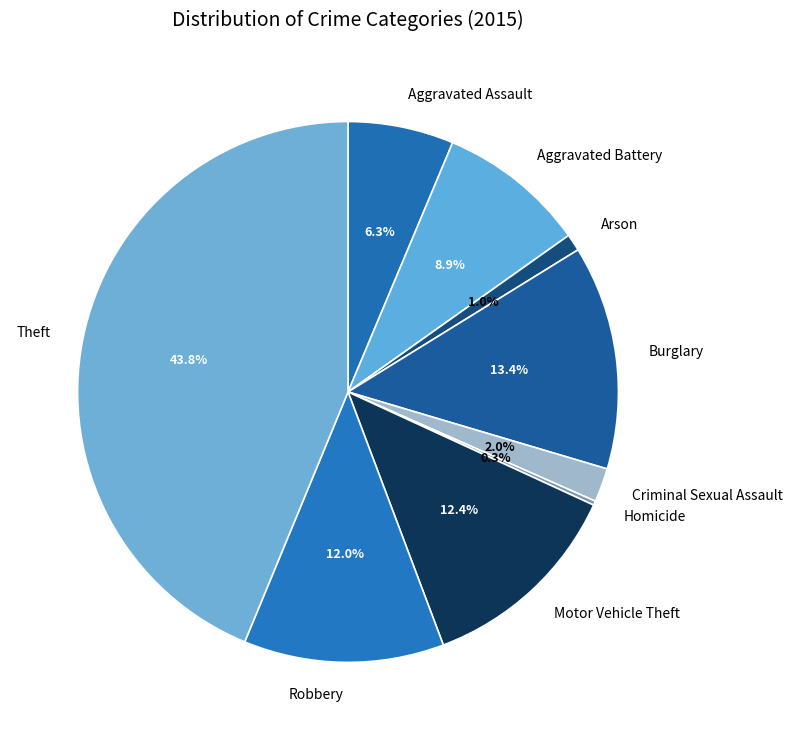

Combined, what portion of the pie is Motor Vehicle Theft and Criminal Sexual Assault?

14.4%